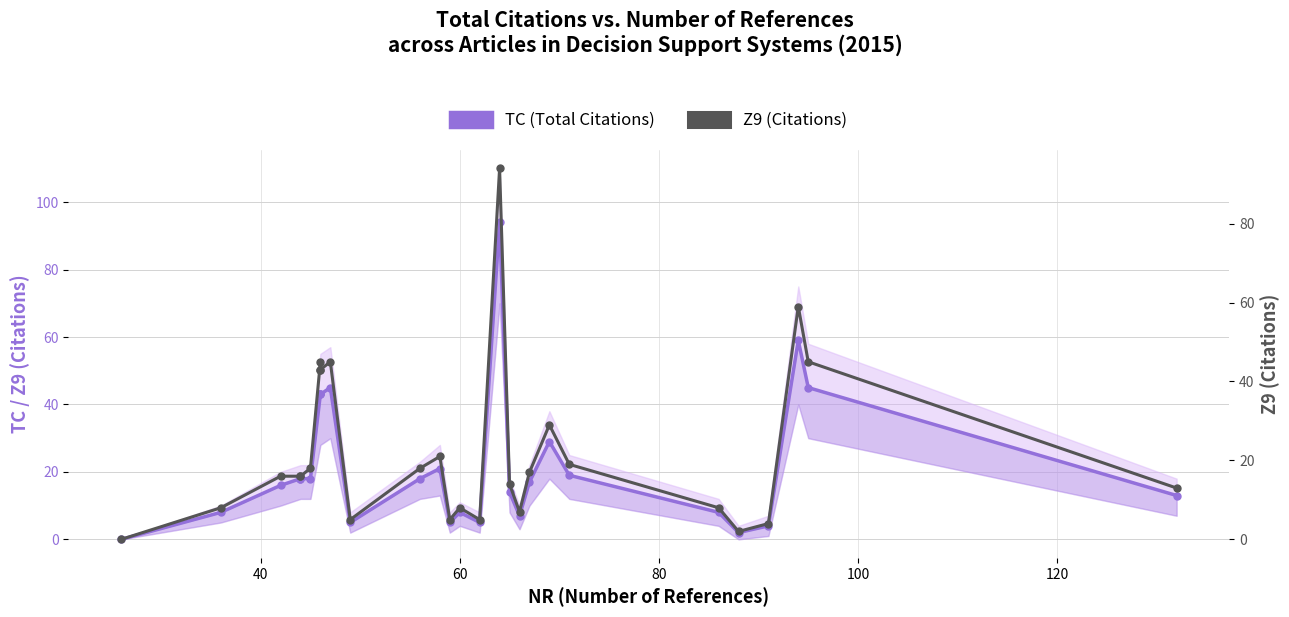

True or false: Z9 (Citations) and TC (Total Citations) cross at least once.

False